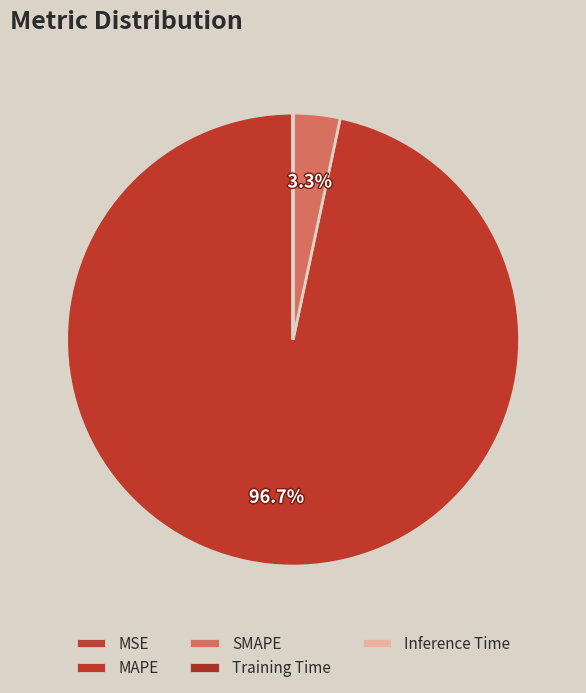

Count the number of slices in the pie.

5